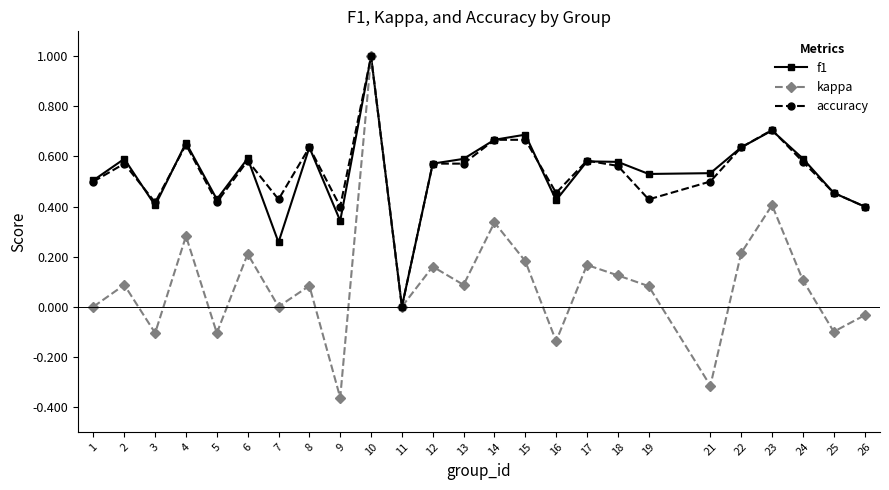

Does the chart display data point markers on the line(s)?

Yes